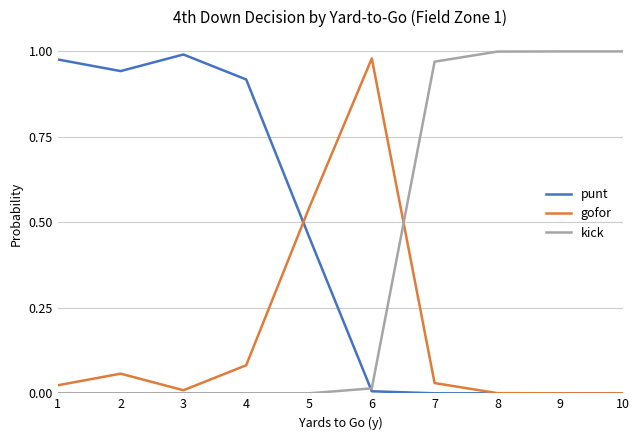

How many lines are shown in the chart?

3